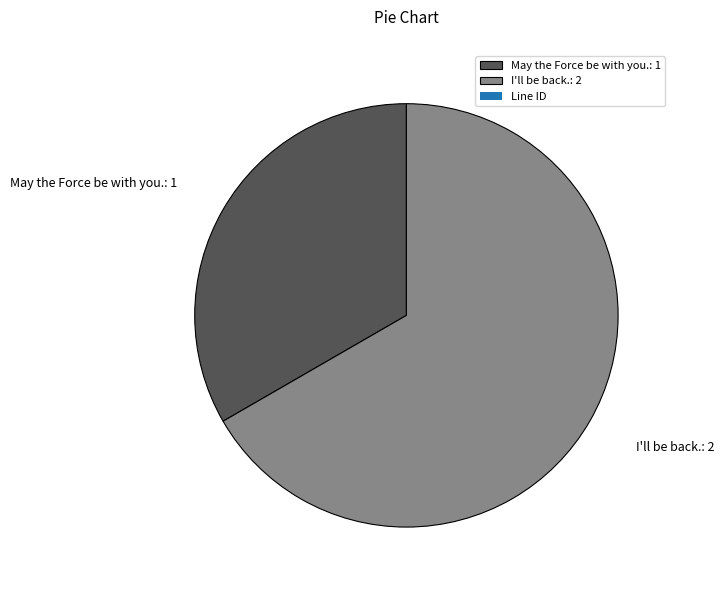

Combined, do I'll be back.: 2 and May the Force be with you.: 1 account for over 50%?

Yes